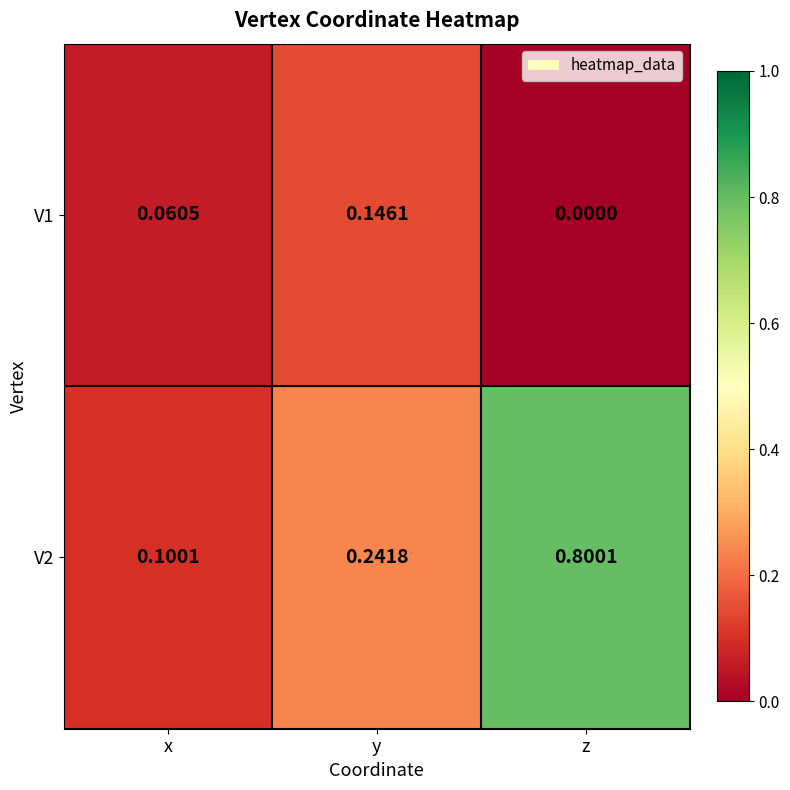

Rank the series by their maximum value, from highest to lowest.

V2, V1